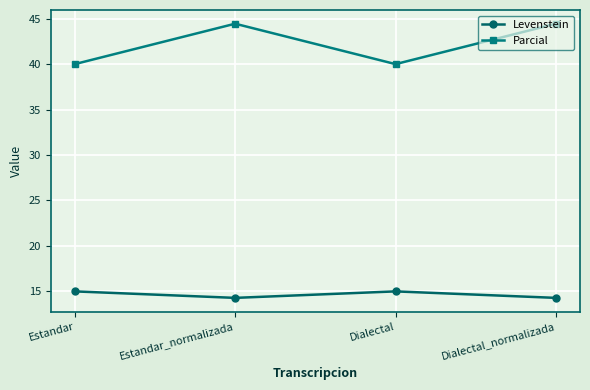

The Parcial series shows 79.6 at Estandar_normalizada. True or false?

False